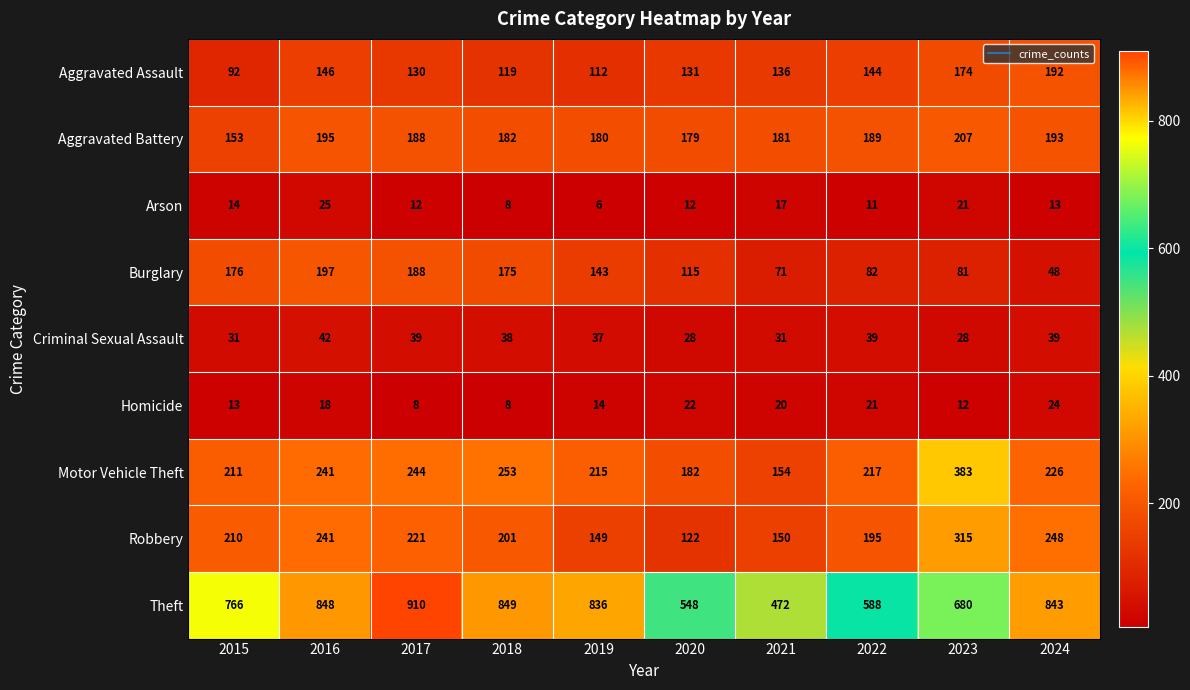

The Arson series shows 27 at 2021. True or false?

False